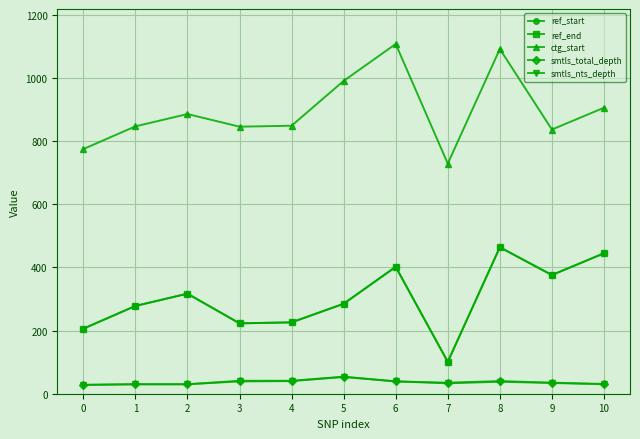

True or false: smtls_total_depth and smtls_nts_depth cross at least once.

False